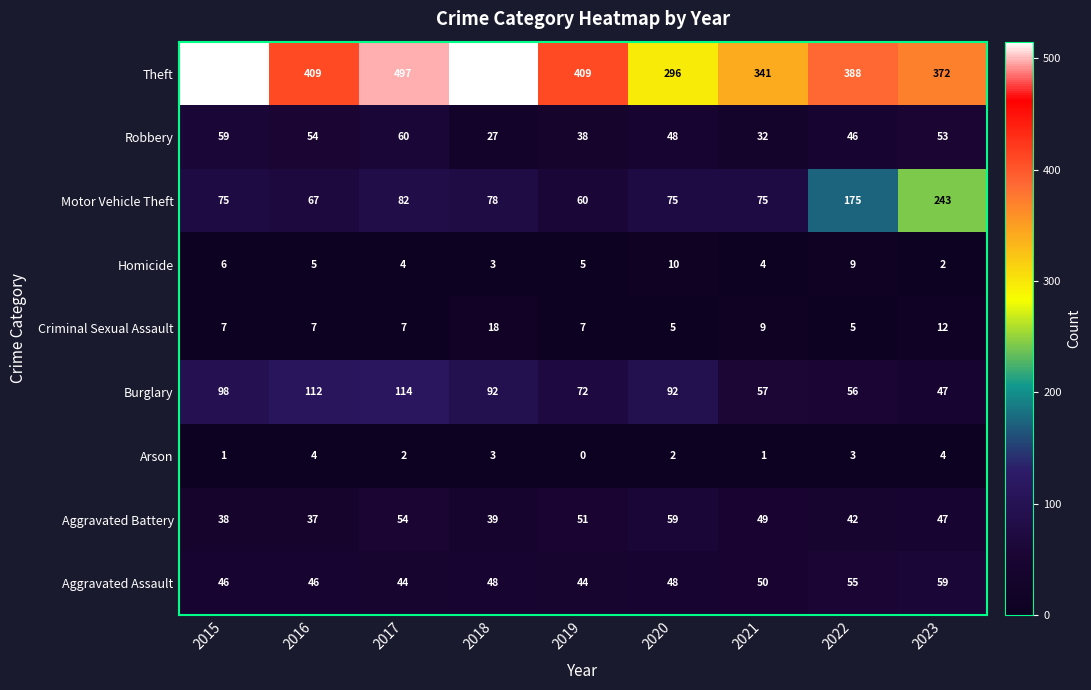

At which label does Aggravated Battery first exceed 47?

2017